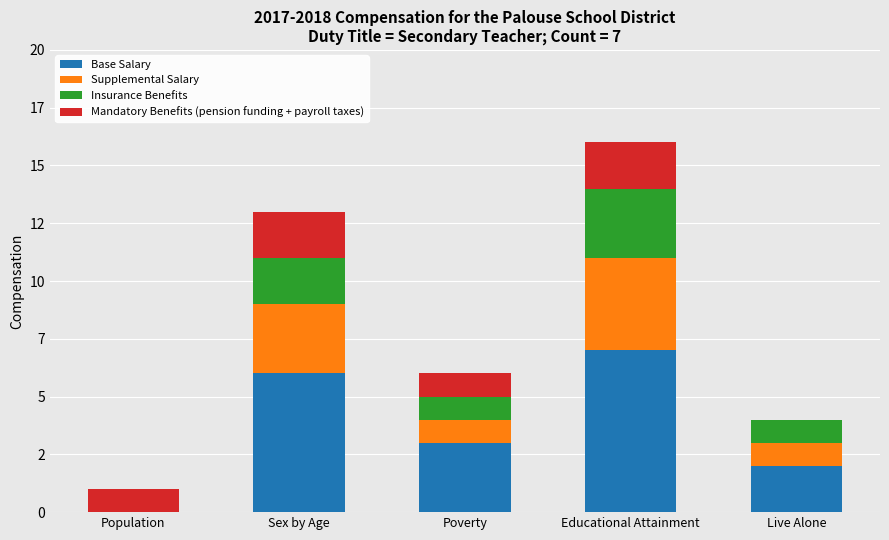

What are all the series names shown in the legend?

Base Salary, Supplemental Salary, Insurance Benefits, Mandatory Benefits (pension funding + payroll taxes)